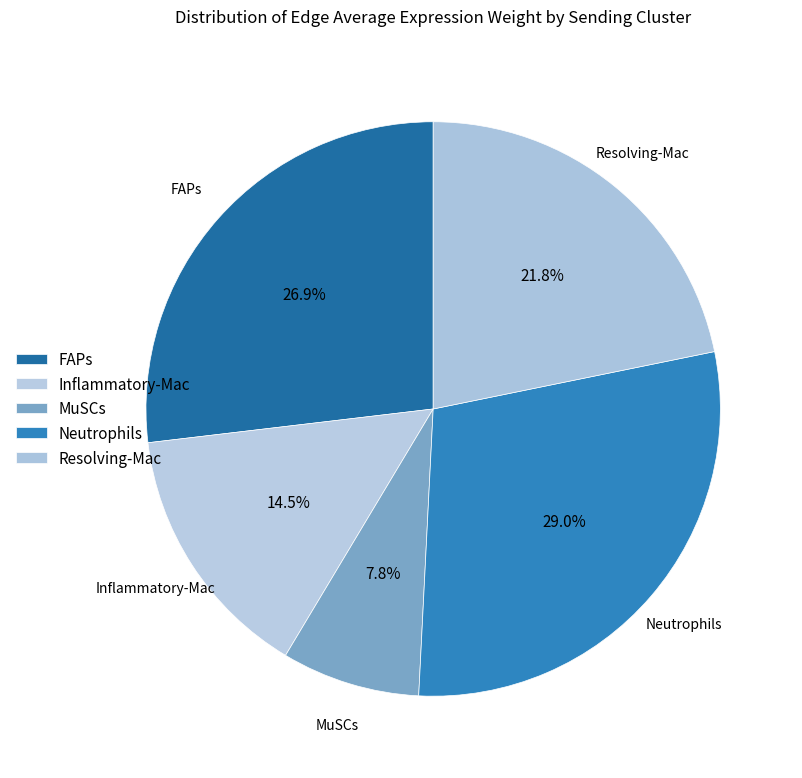

How many slices are in this pie chart?

5